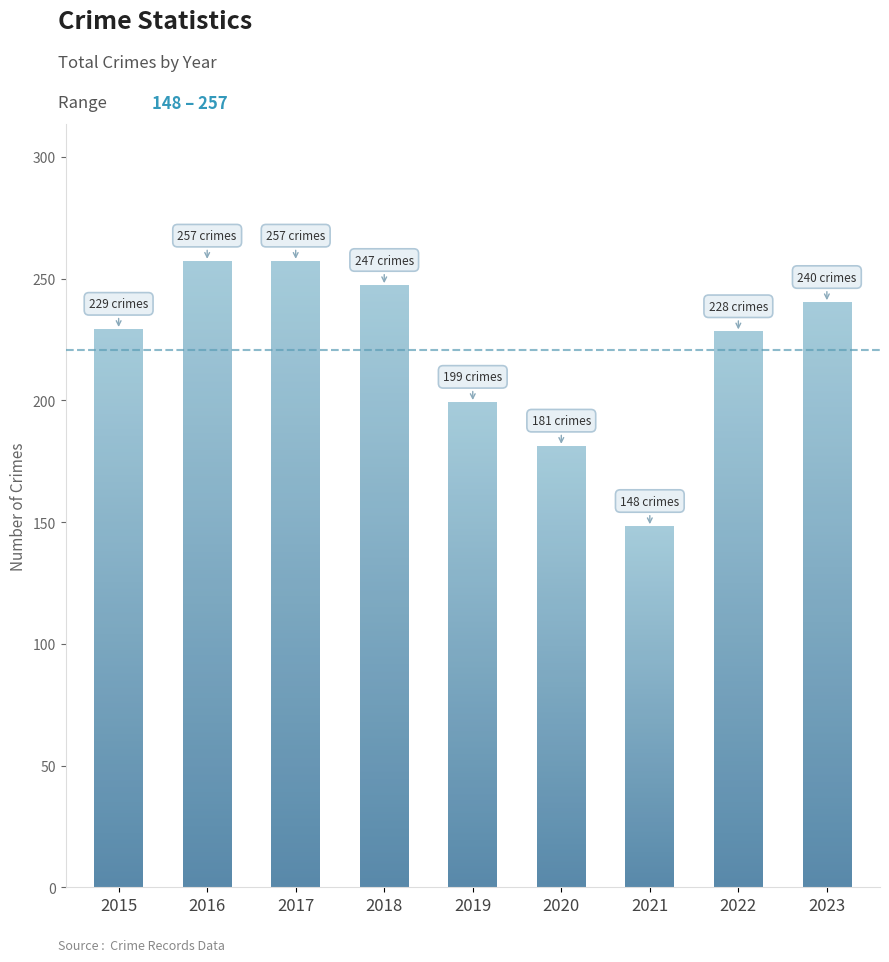

Is it true that the value at 2022 is 316?

False